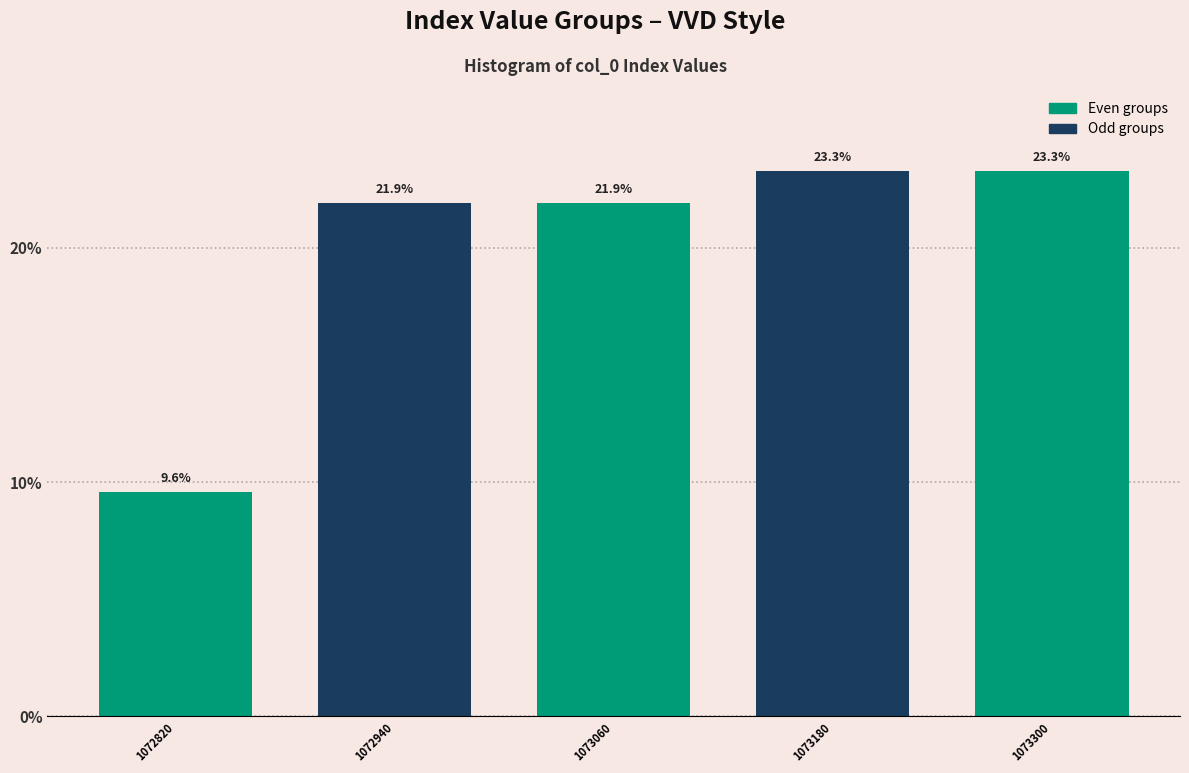

Reading left to right, extract all data points from this chart.

1072820=9.6	1072940=21.9	1073060=21.9	1073180=23.3	1073300=23.3